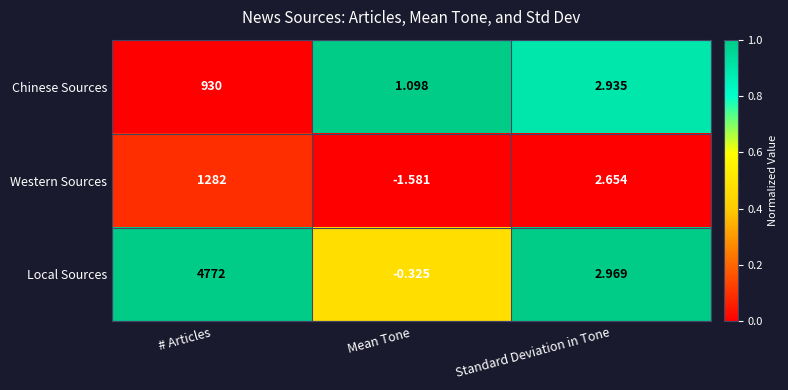

Where is Local Sources nearest to the value 2385?

Standard Deviation in Tone